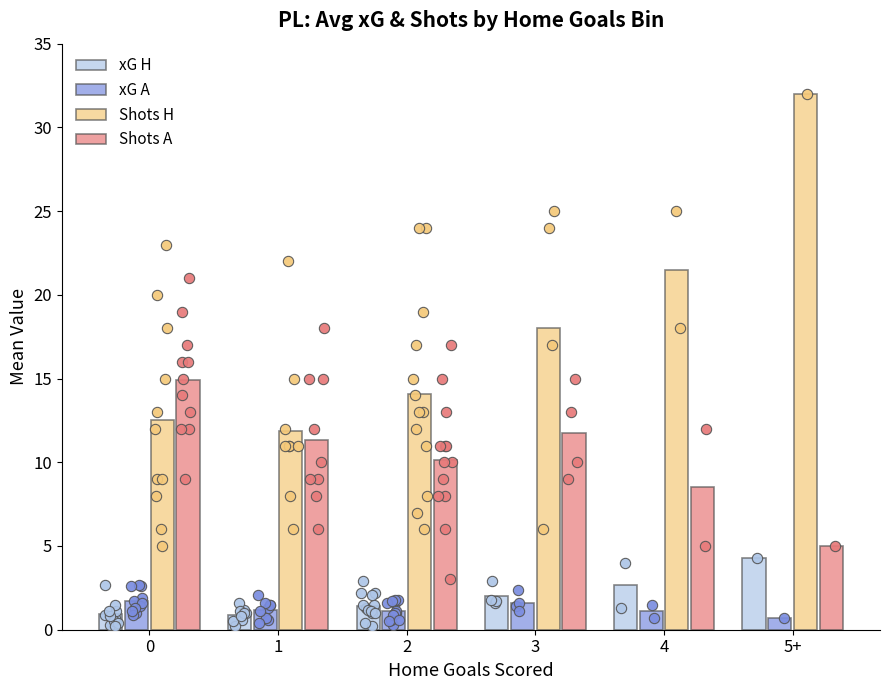

Which series has the largest total across all categories?

Shots H